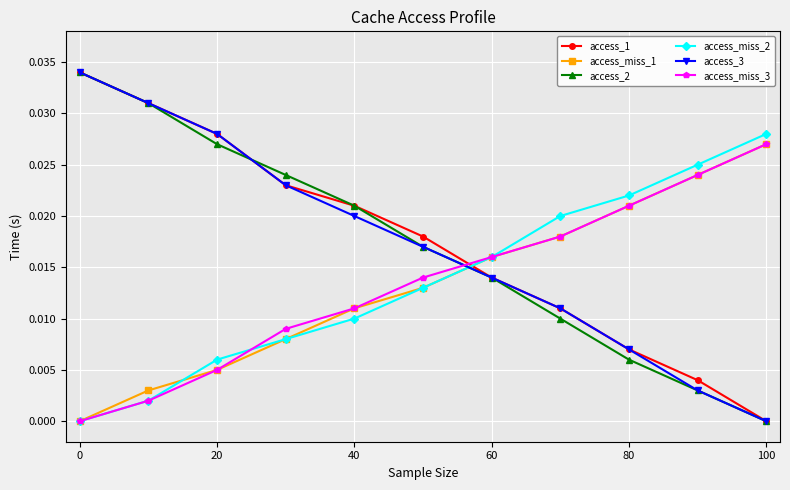

Count the number of categories in the chart.

11